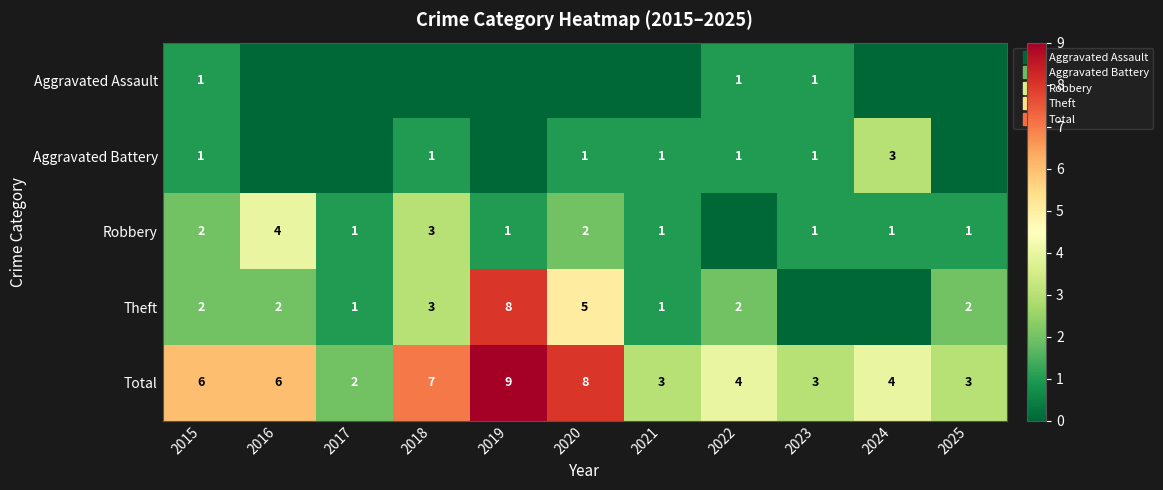

Which has a higher value, 2023 or 2024?

2023